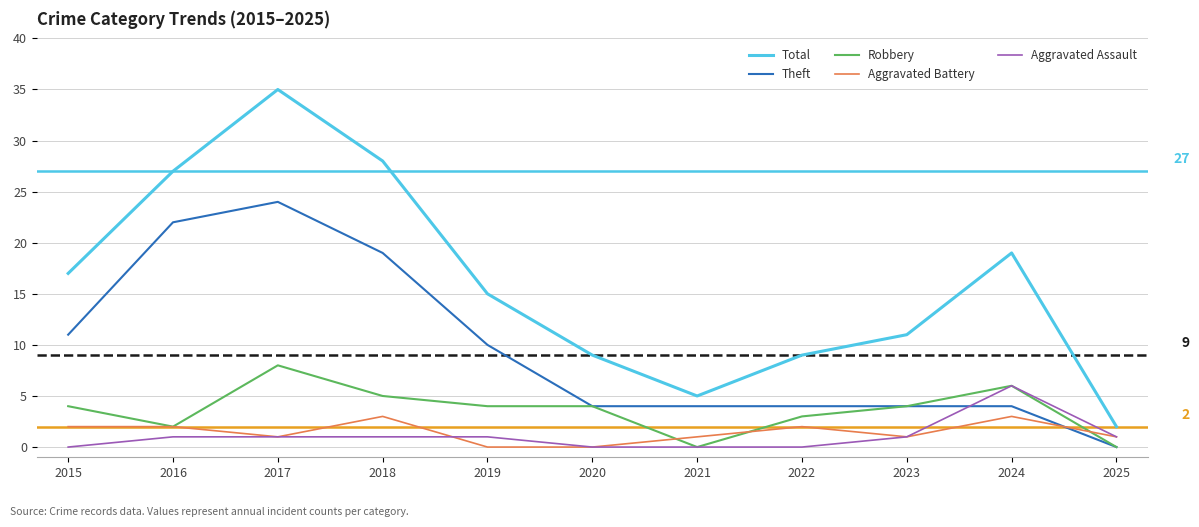

How many categories are shown in the chart?

11